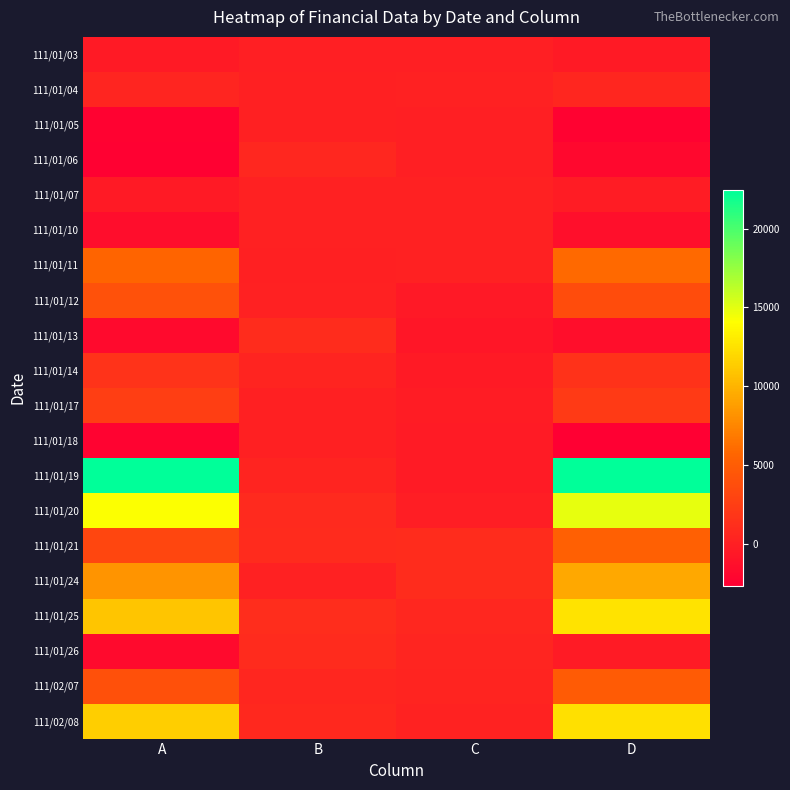

What is the difference between the highest and lowest values at B?

1090